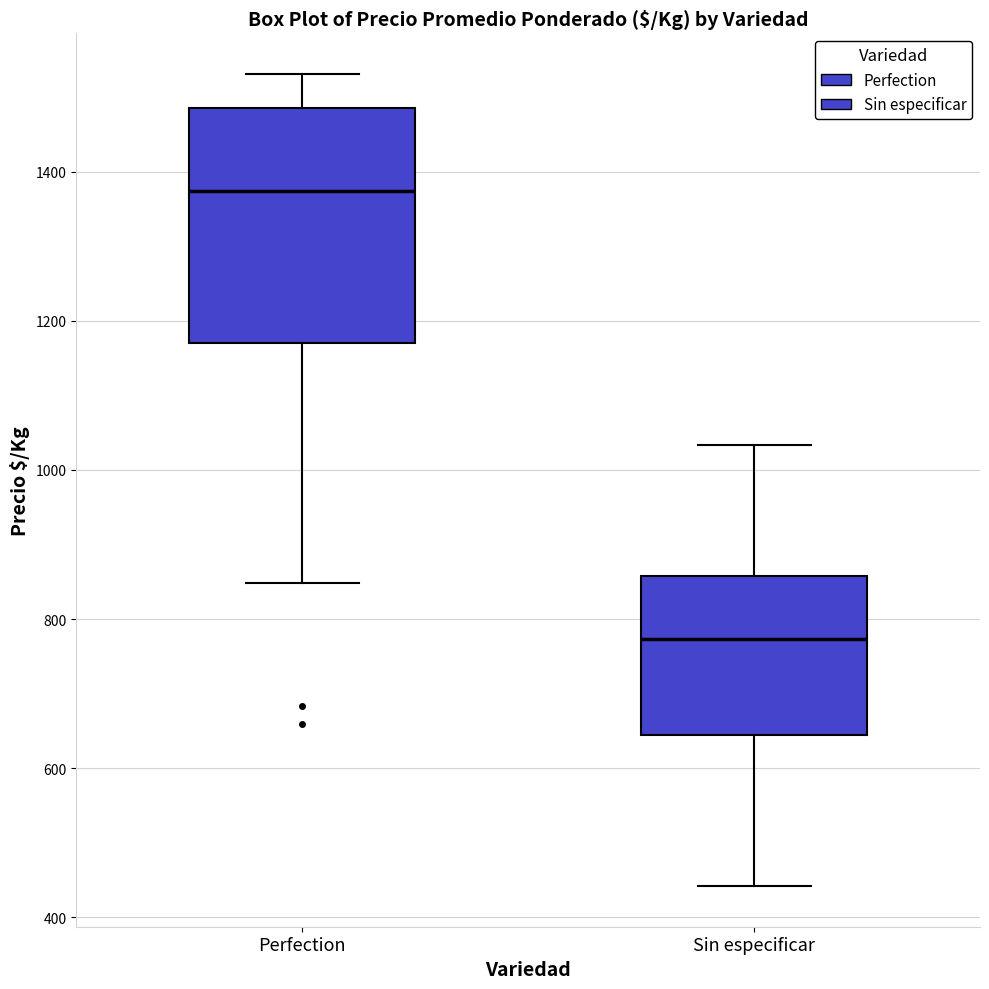

Where is the upper edge of the box for Sin especificar on the y-axis? The values are not printed on the chart, so give them approximately, as read against the axis.

860